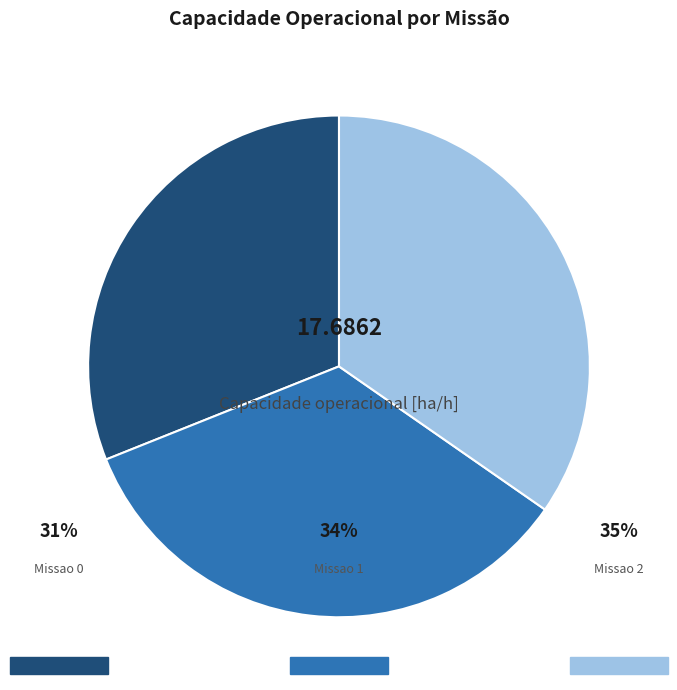

Does any single category account for the majority?

No